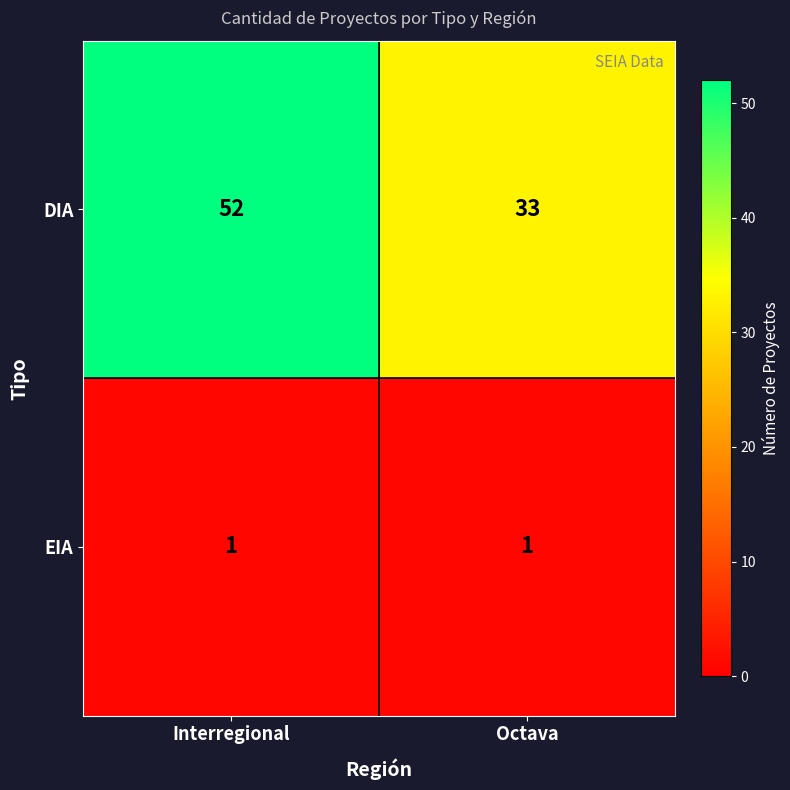

Between Interregional and Octava, which series saw the biggest shift?

DIA